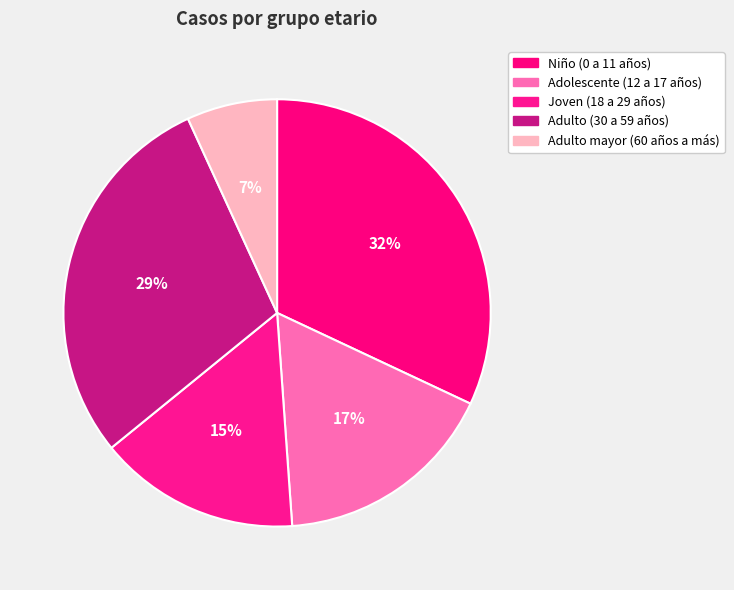

True or false: Adulto mayor (60 años a más) accounts for 12% of the total.

False